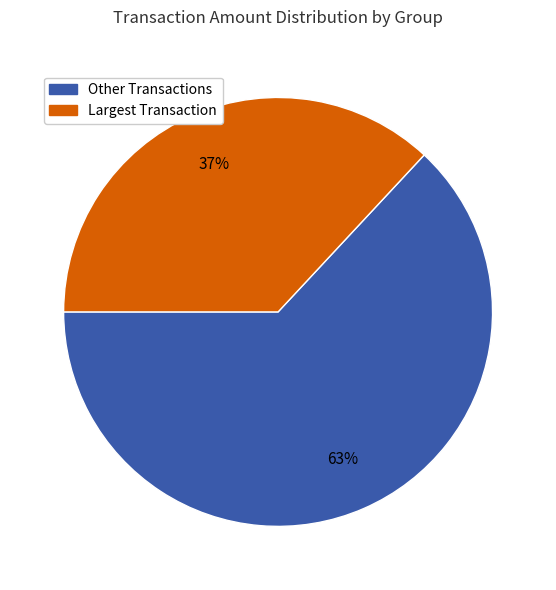

Between Other Transactions and Largest Transaction, which is larger?

Other Transactions